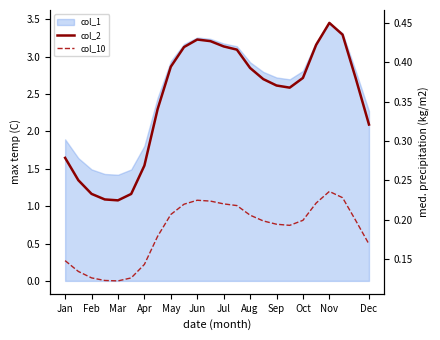

Between Mar and Aug, which series saw the biggest shift?

col_2